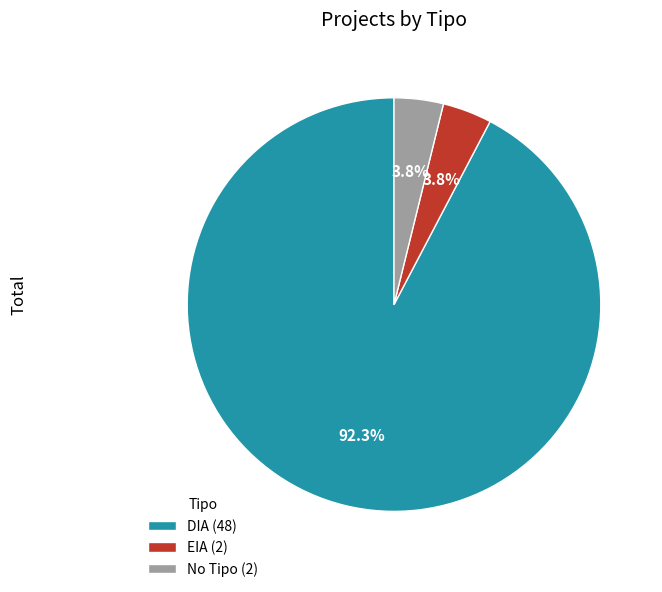

What is the majority slice?

DIA (48)